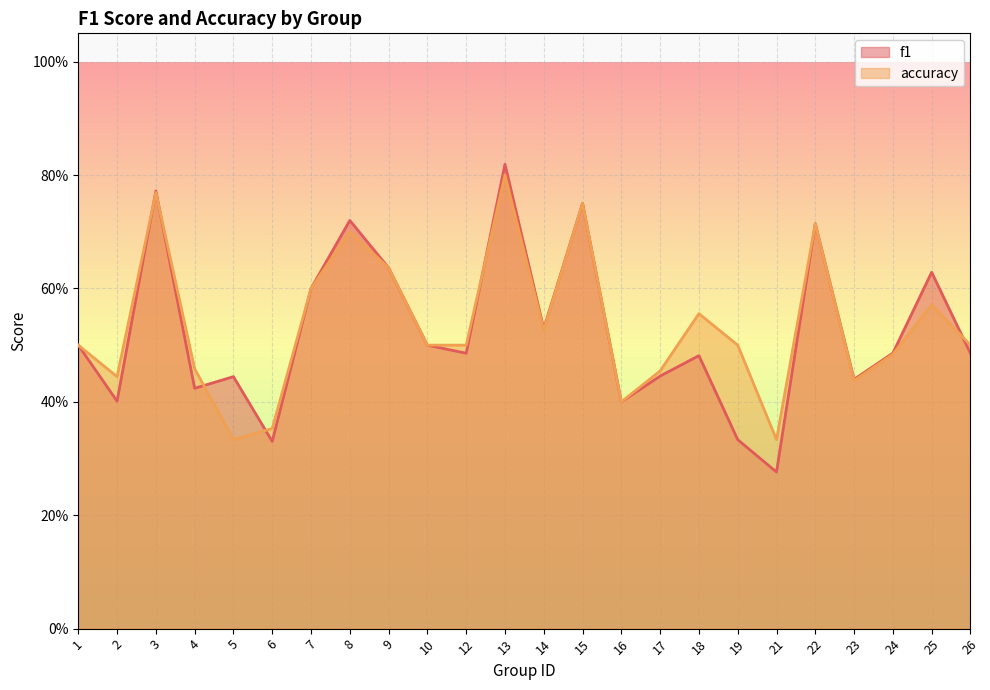

Is it true that accuracy equals 0.5 at 10?

True